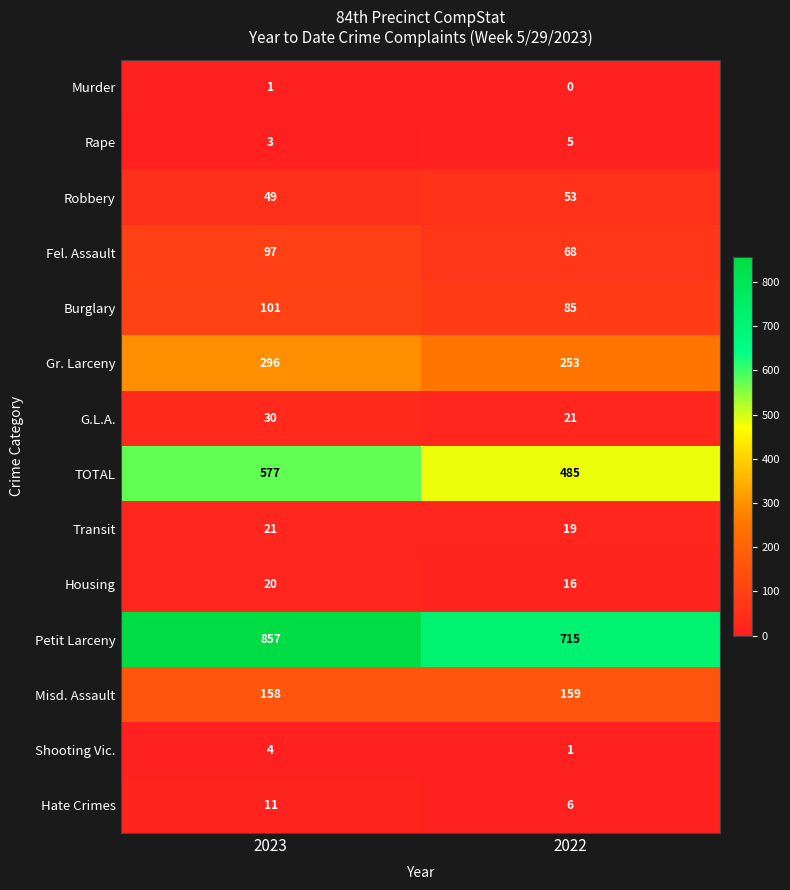

The value of Misd. Assault at 2023 is 158. True or false?

True